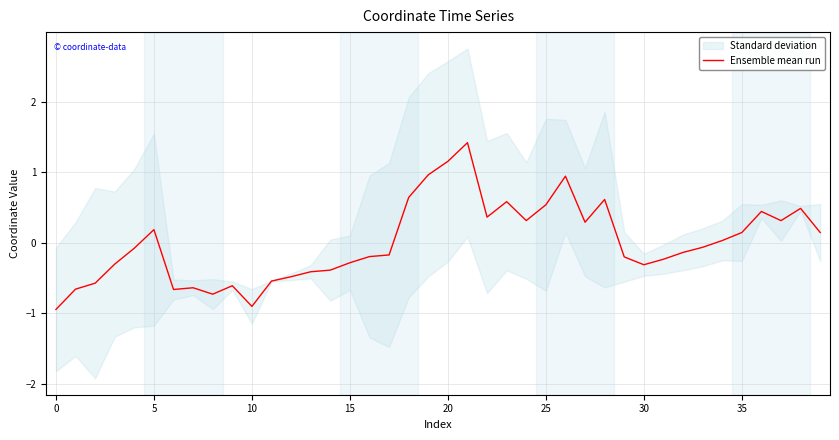

True or false: the data shows 0.3 at 24.

True